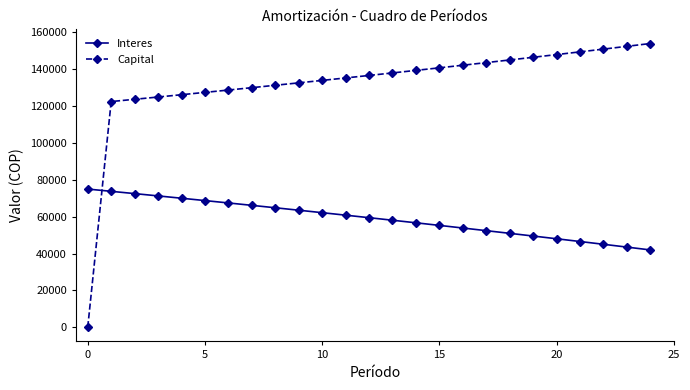

How many values in the Interes series exceed 59463?

13